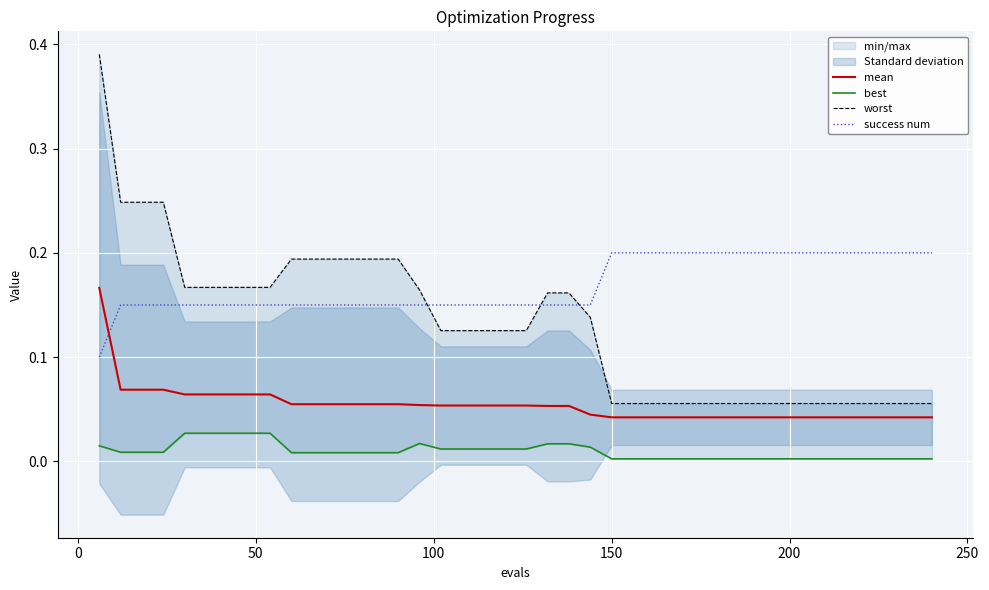

Count the best values in the range 0 to 1.

40